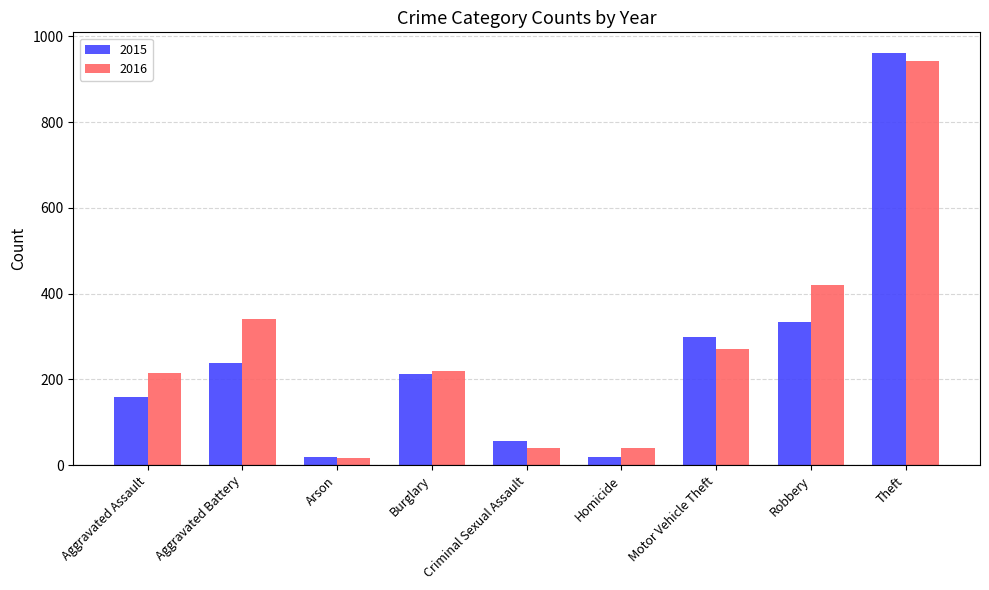

The value of 2015 at Robbery is 333. True or false?

True